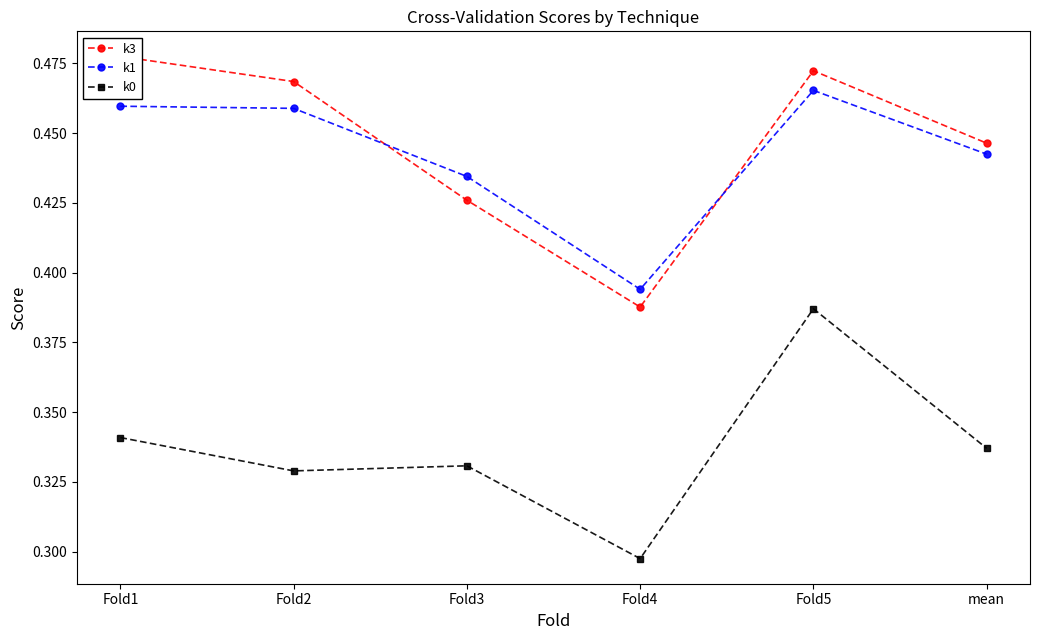

How many k1 values are between 0 and 1?

6